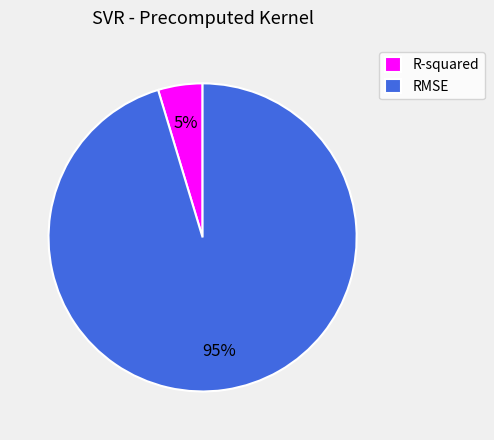

Combined, do RMSE and R-squared account for over 50%?

Yes